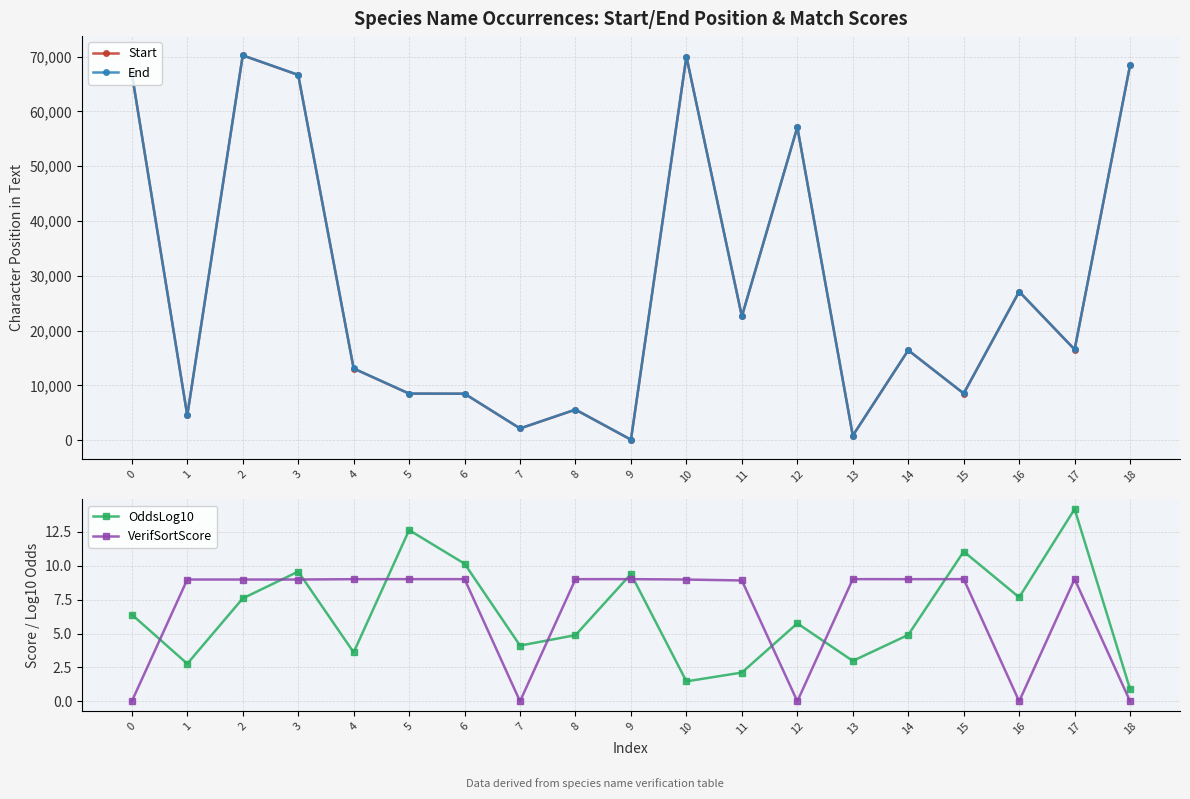

Which series has the widest spread of values?

Start